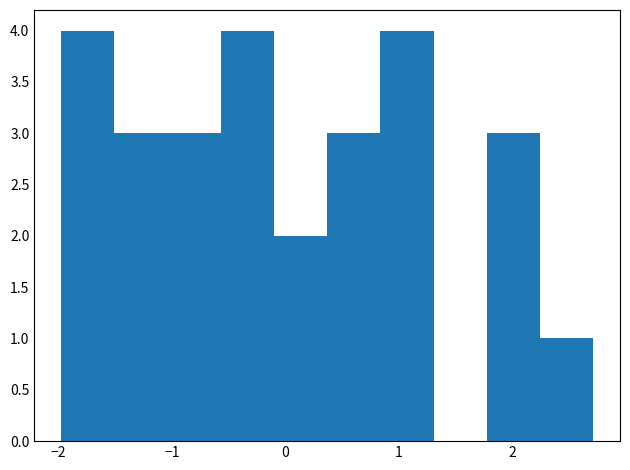

Reading left to right, list every bar in this chart as the range it spans on the x-axis followed by its height. Neither the bar edges nor the heights are printed on the chart, so give them approximately, as read against the axes.

-2.0 to -1.5: 4
-1.5 to -1.0: 3
-1.0 to -0.6: 3
-0.6 to -0.1: 4
-0.1 to 0.4: 2
0.4 to 0.8: 3
0.8 to 1.3: 4
1.3 to 1.8: 0
1.8 to 2.2: 3
2.2 to 2.7: 1